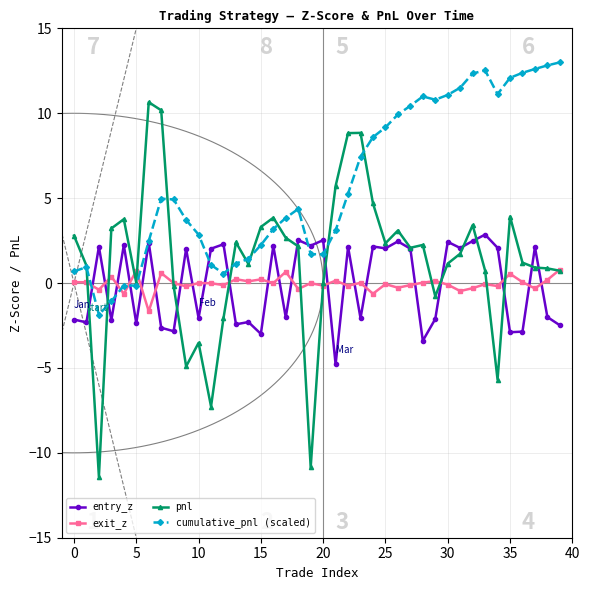

What is the approximate value of entry_z at 33?

2.9